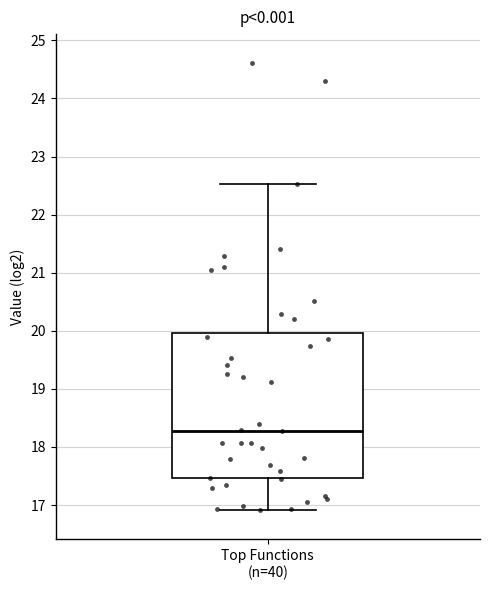

Transcribe this box plot: give where the median line is, the range the box spans, and where the two whiskers end, as read against the y-axis. The values are not printed on the chart, so give them approximately, as read against the axis.

median 18.3, box 17.5 to 20.0, whiskers 16.9 to 22.5